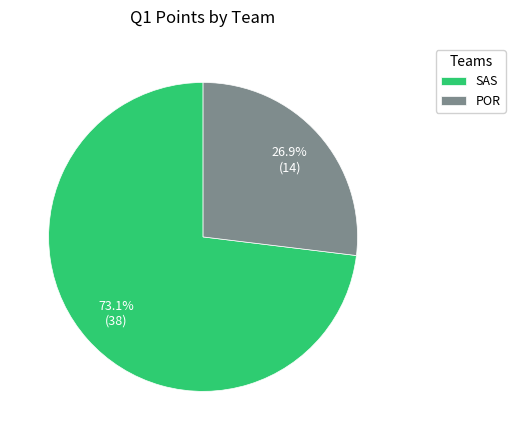

Approximately how many times larger is the value at POR compared to SAS?

0.4